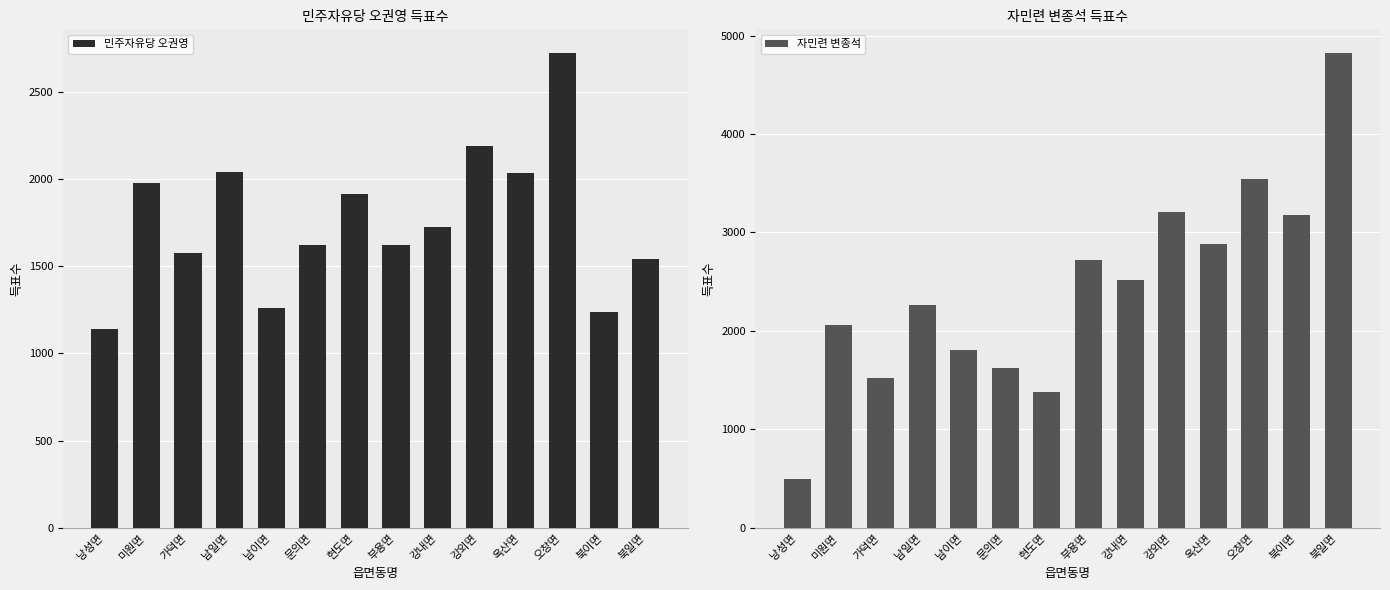

How many bars are there in total?

28